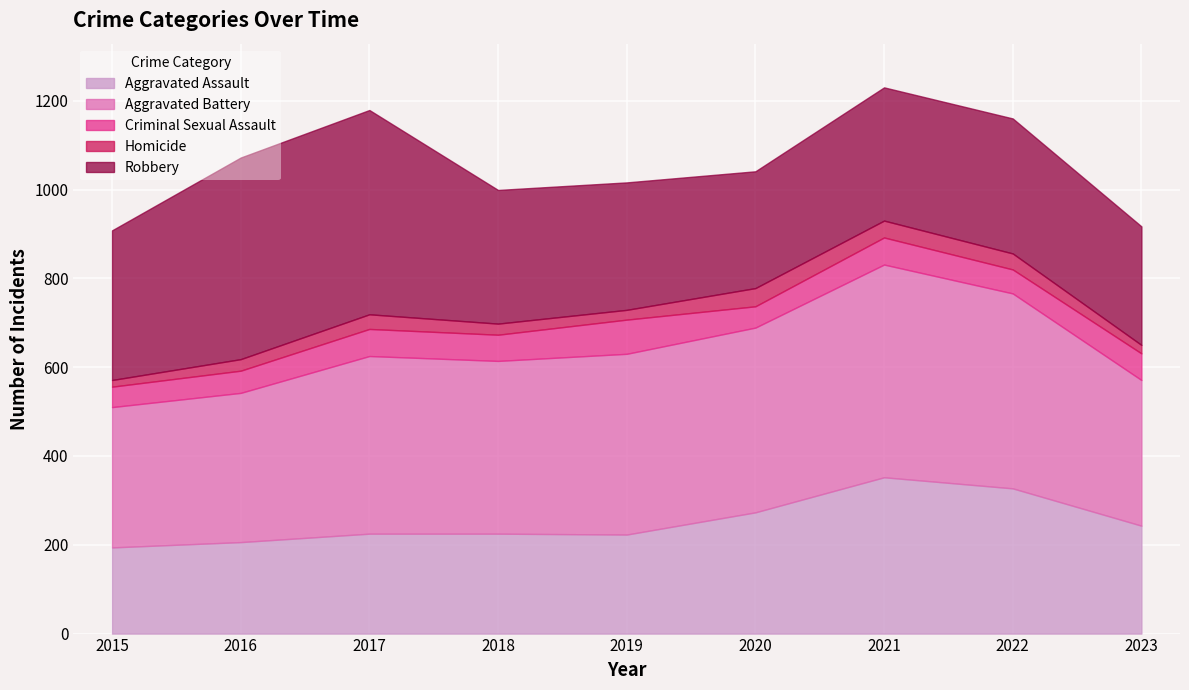

How many data points in Homicide are less than 26?

4